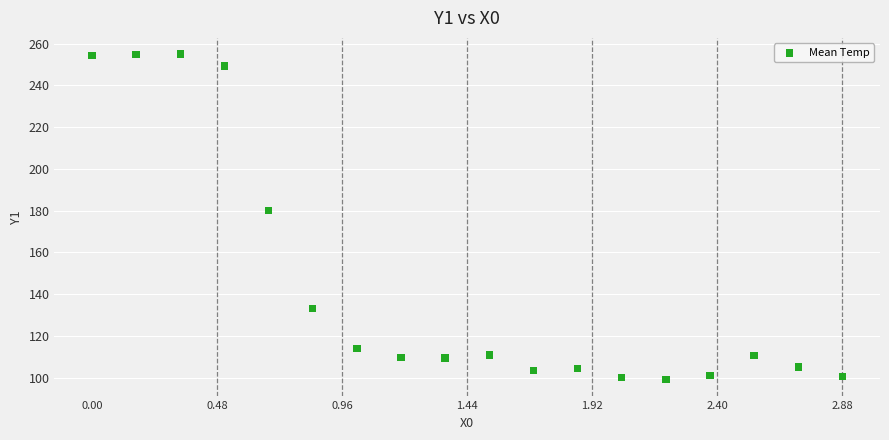

What Y value in the scatter plot is closest to 177?

180.1